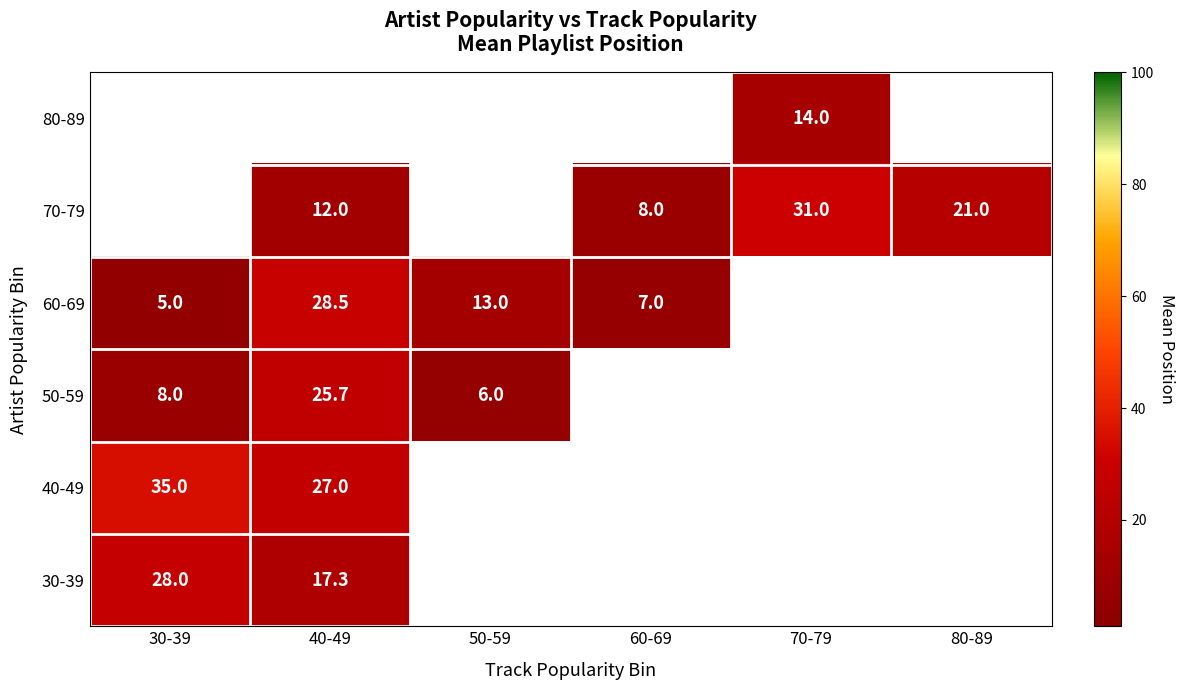

What is the sum of the 50-59 values at 40-49 and 50-59?

31.7